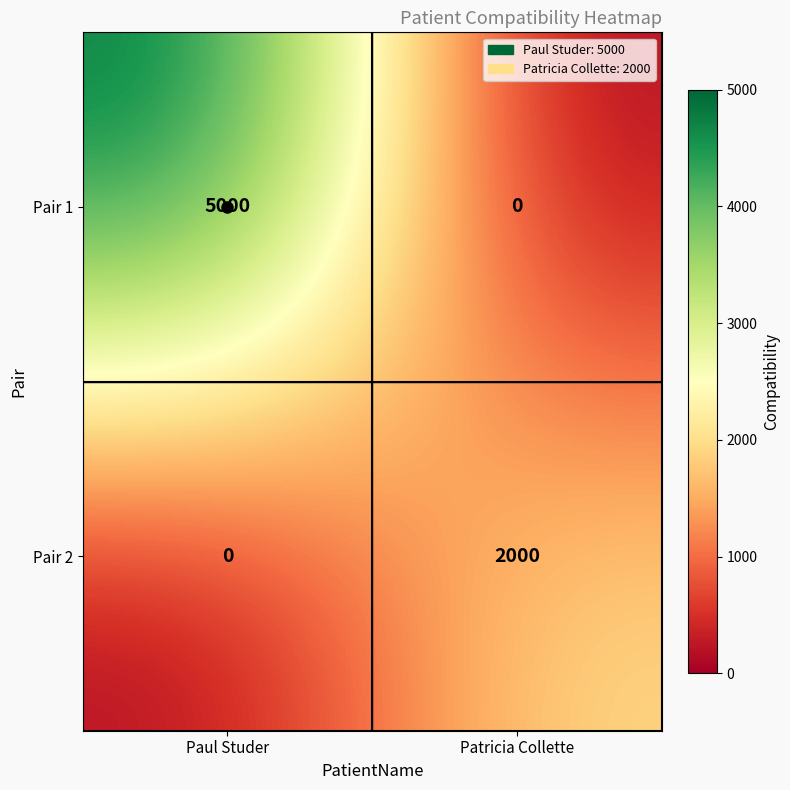

At which category is the sum across all series the highest?

Paul Studer